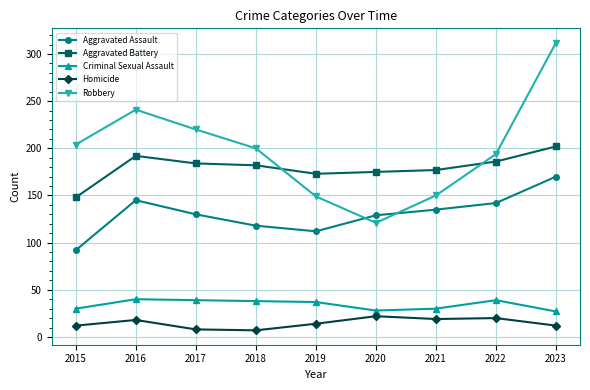

Where is the first local minimum for Robbery?

2020